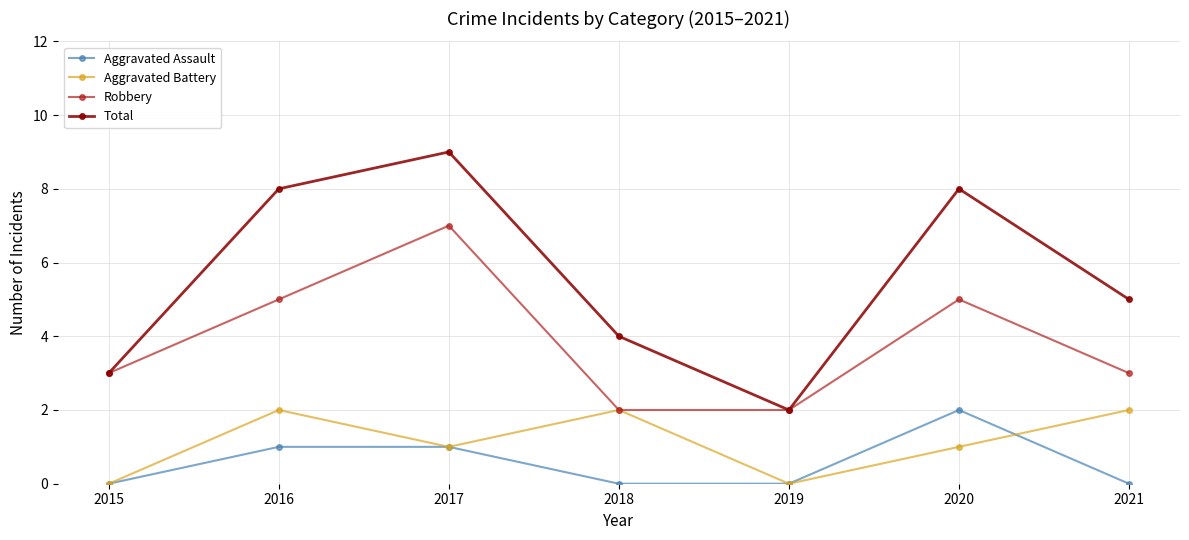

Where is the first local minimum for Total?

2019